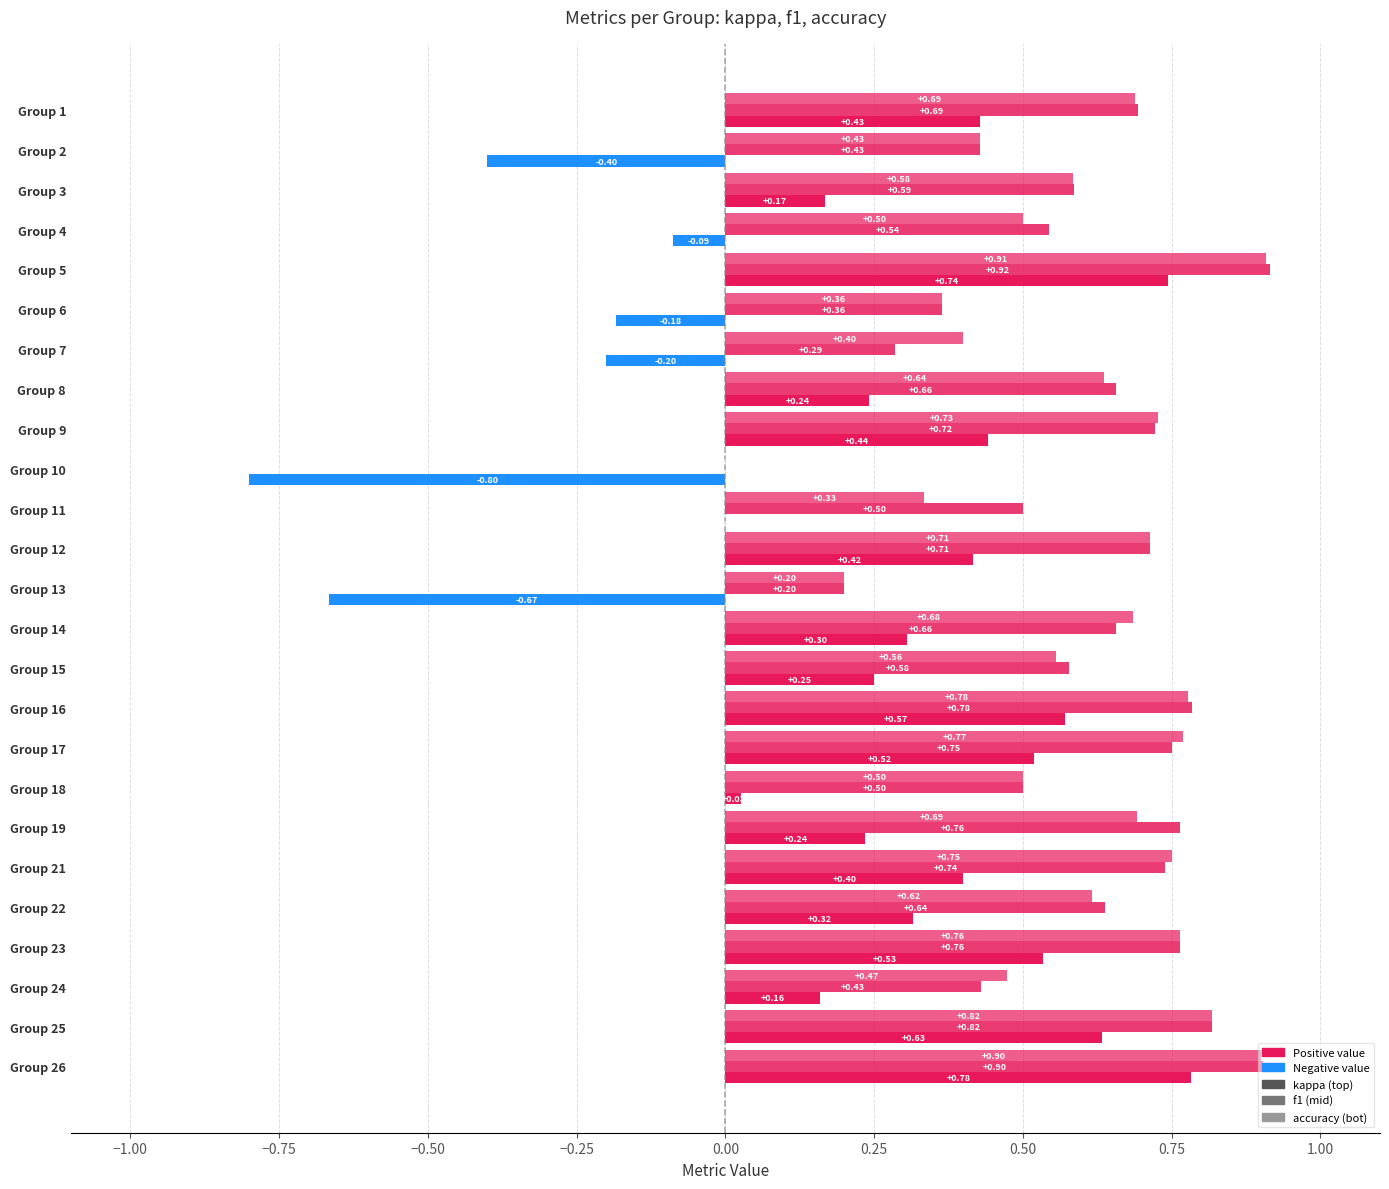

How many data points does each series have?

25